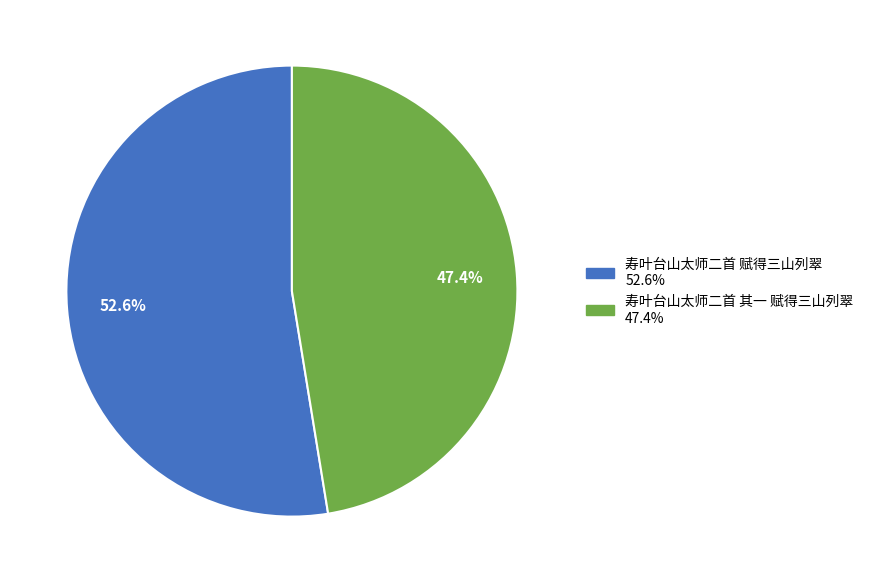

Count the number of slices in the pie.

2